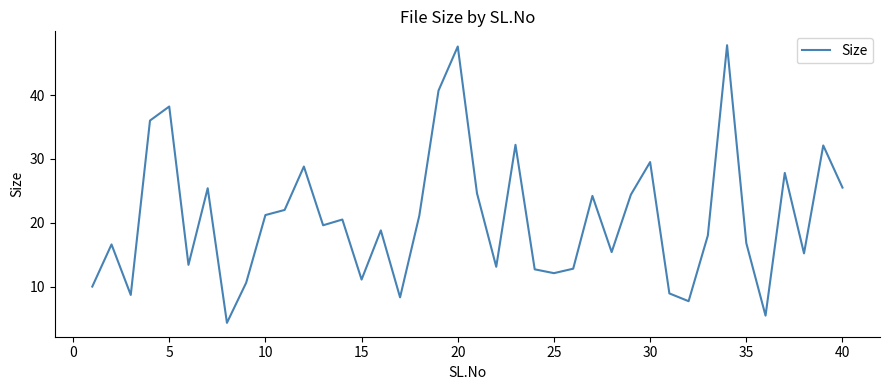

Is this an area chart (filled region under the line)?

No